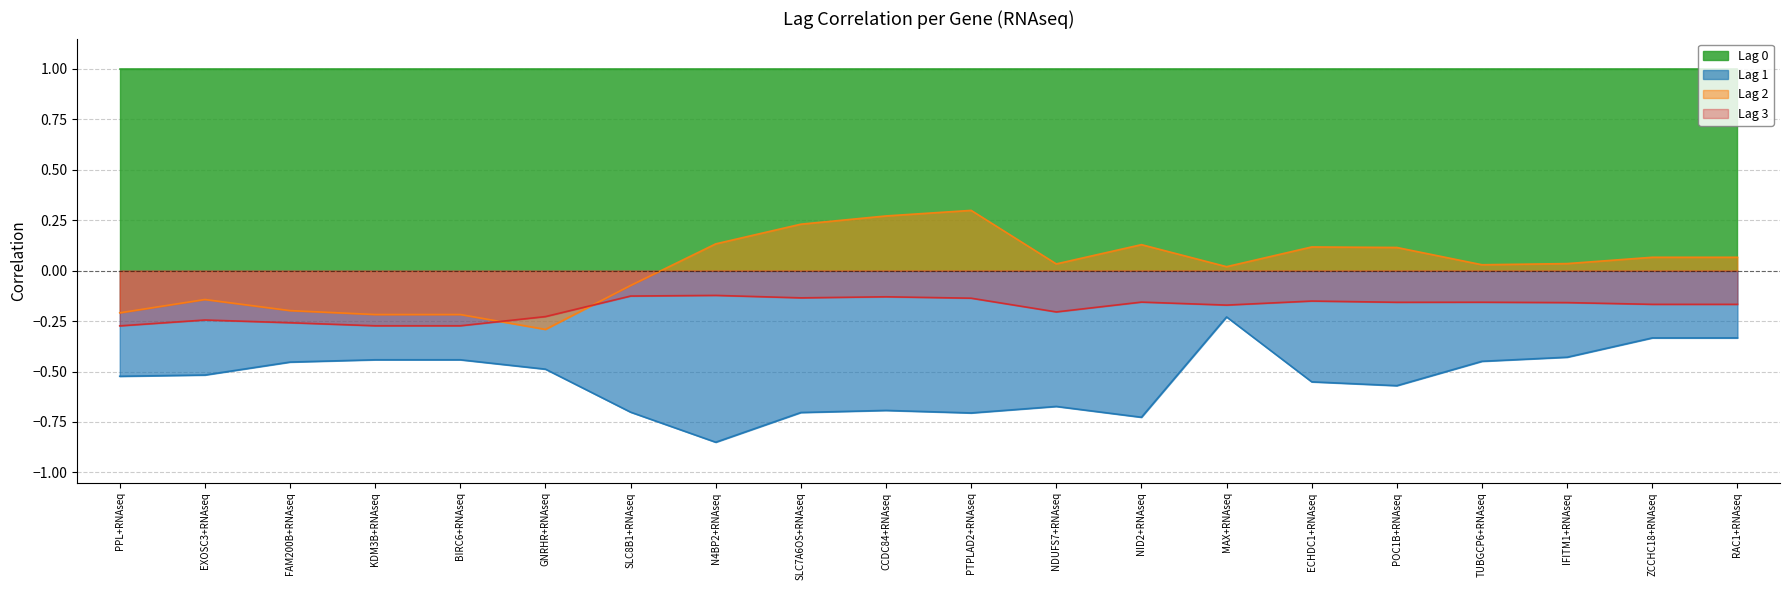

True or false: Lag 2 and Lag 1 intersect in this chart.

False